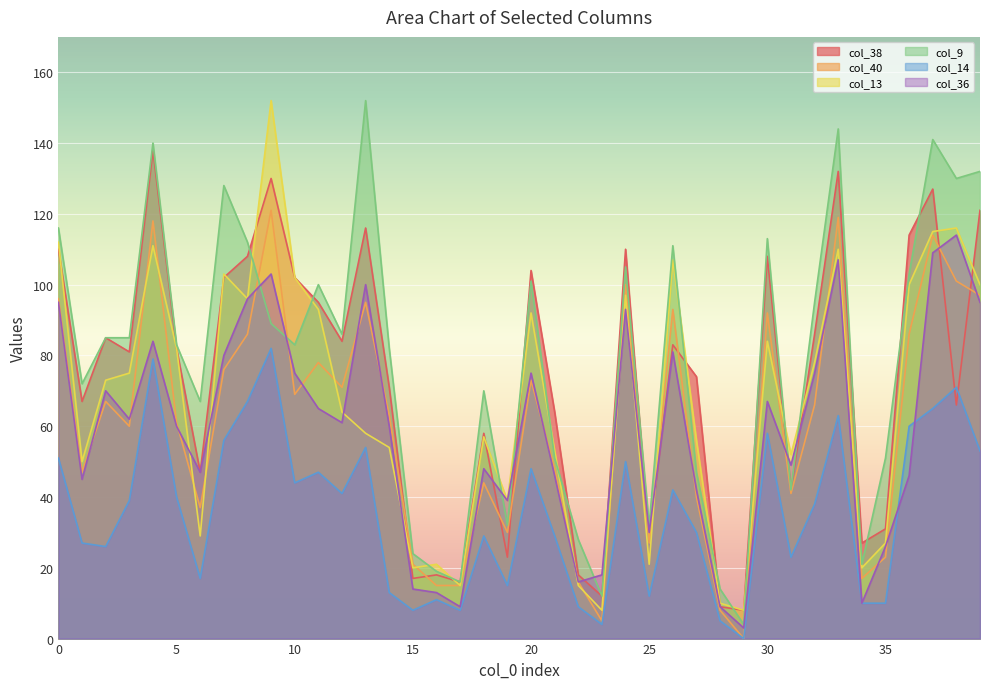

Reading left to right, list all the values displayed in this chart.

col_38: 0=110	1=67	2=85	3=81	4=138	5=82	6=47	7=102	8=108	9=130	10=102	11=95	12=84	13=116	14=71	15=17	16=18	17=16	18=58	19=23	20=104	21=64	22=18	23=12	24=110	25=28	26=83	27=74	28=9	29=8	30=108	31=42	32=86	33=132	34=27	35=31	36=114	37=127	38=66	39=121
col_40: 0=96	1=47	2=67	3=60	4=118	5=61	6=37	7=76	8=86	9=121	10=69	11=78	12=71	13=95	14=63	15=21	16=15	17=15	18=44	19=30	20=73	21=48	22=16	23=5	24=100	25=27	26=93	27=40	28=8	29=0	30=92	31=41	32=66	33=119	34=17	35=23	36=86	37=114	38=101	39=97
col_13: 0=112	1=50	2=73	3=75	4=111	5=82	6=29	7=103	8=96	9=152	10=102	11=93	12=64	13=58	14=54	15=20	16=21	17=15	18=57	19=39	20=92	21=53	22=15	23=8	24=97	25=21	26=107	27=56	28=10	29=8	30=84	31=52	32=78	33=110	34=20	35=27	36=100	37=115	38=116	39=100
col_9: 0=116	1=72	2=85	3=85	4=140	5=83	6=67	7=128	8=112	9=89	10=83	11=100	12=86	13=152	14=82	15=24	16=19	17=16	18=70	19=32	20=101	21=51	22=28	23=12	24=105	25=32	26=111	27=47	28=14	29=4	30=113	31=42	32=95	33=144	34=21	35=51	36=103	37=141	38=130	39=132
col_14: 0=51	1=27	2=26	3=39	4=79	5=40	6=17	7=56	8=67	9=82	10=44	11=47	12=41	13=54	14=13	15=8	16=11	17=8	18=29	19=15	20=48	21=29	22=9	23=4	24=50	25=12	26=42	27=30	28=5	29=0	30=58	31=23	32=38	33=63	34=10	35=10	36=60	37=65	38=71	39=53
col_36: 0=95	1=45	2=70	3=62	4=84	5=60	6=47	7=80	8=96	9=103	10=75	11=65	12=61	13=100	14=60	15=14	16=13	17=9	18=48	19=39	20=75	21=46	22=16	23=18	24=93	25=30	26=81	27=42	28=9	29=3	30=67	31=49	32=75	33=107	34=10	35=26	36=46	37=109	38=114	39=95